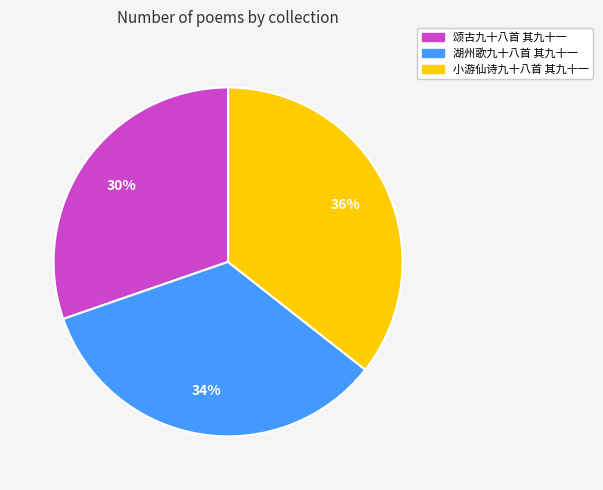

Which category has the biggest portion of the pie?

小游仙诗九十八首 其九十一